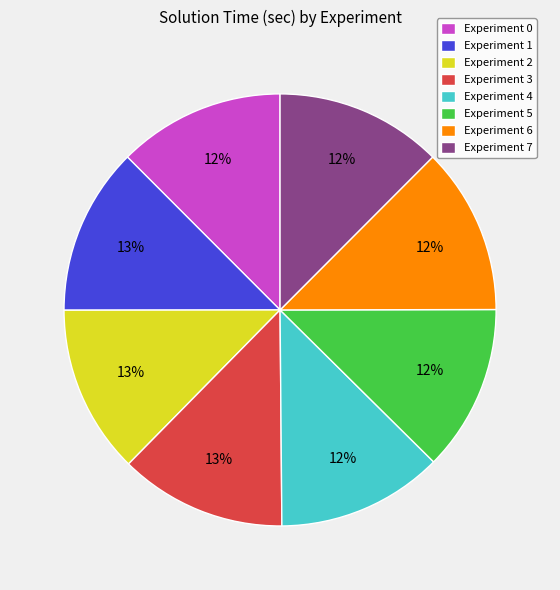

Is there a majority slice in this chart?

No